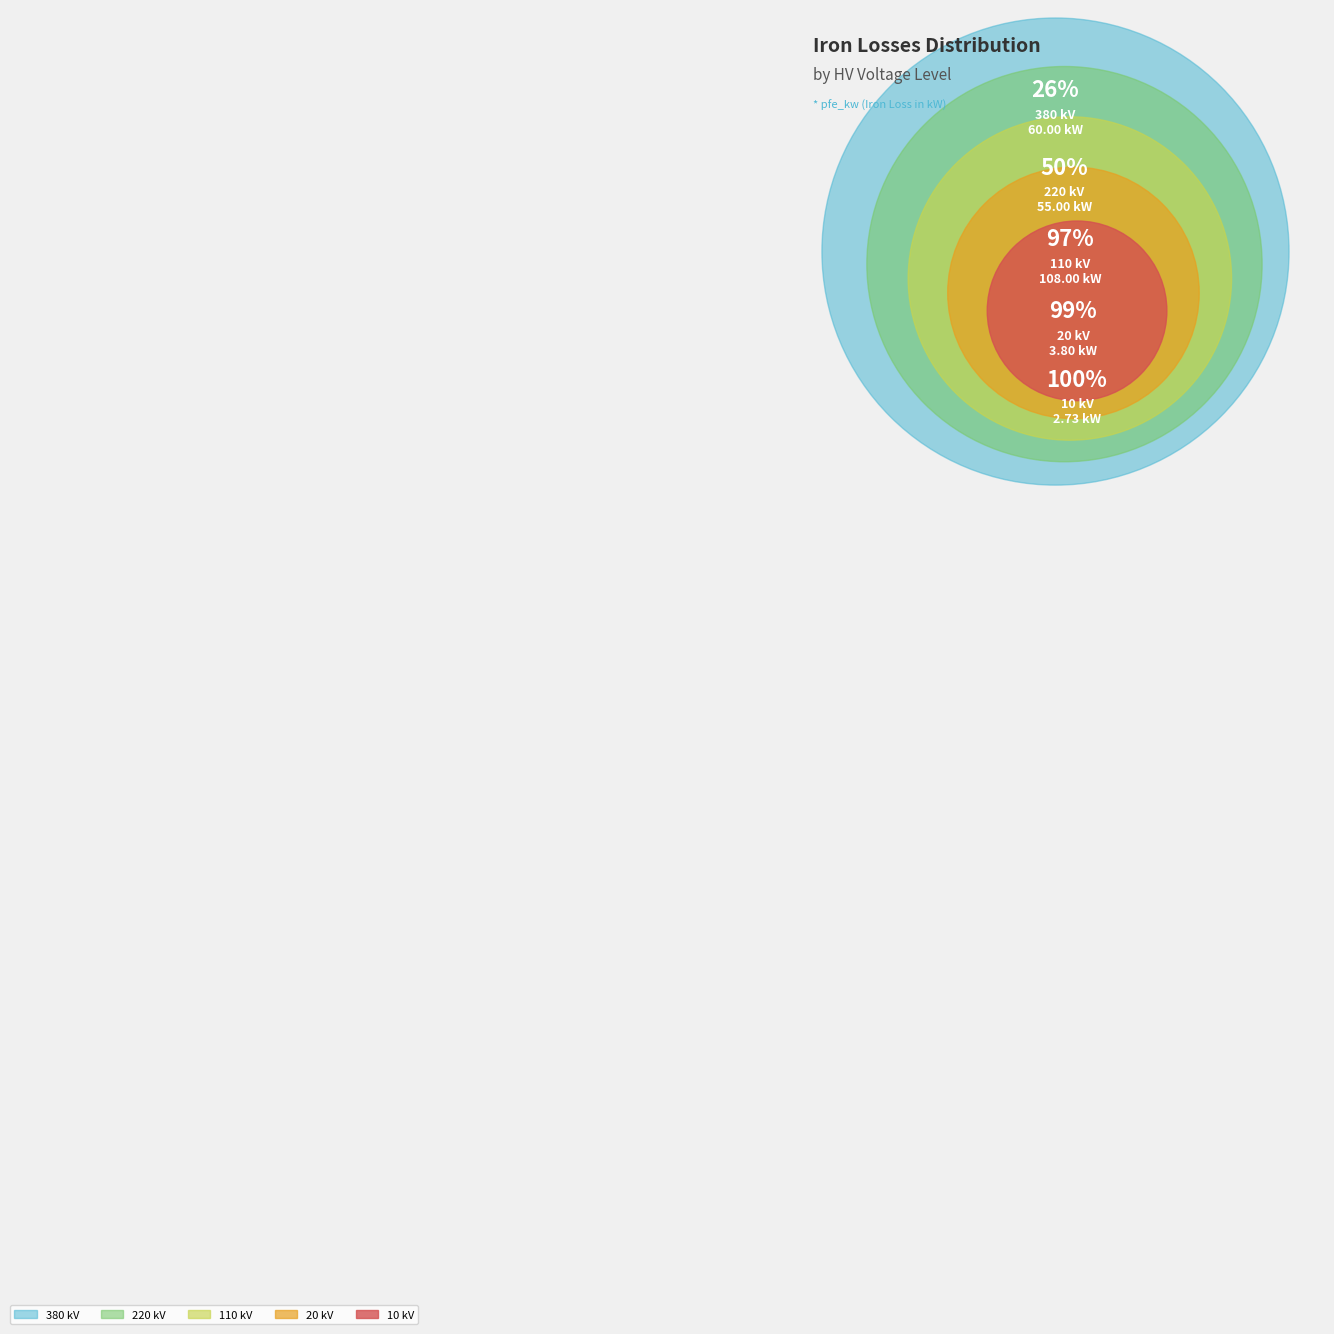

Which slice is the smallest?

10